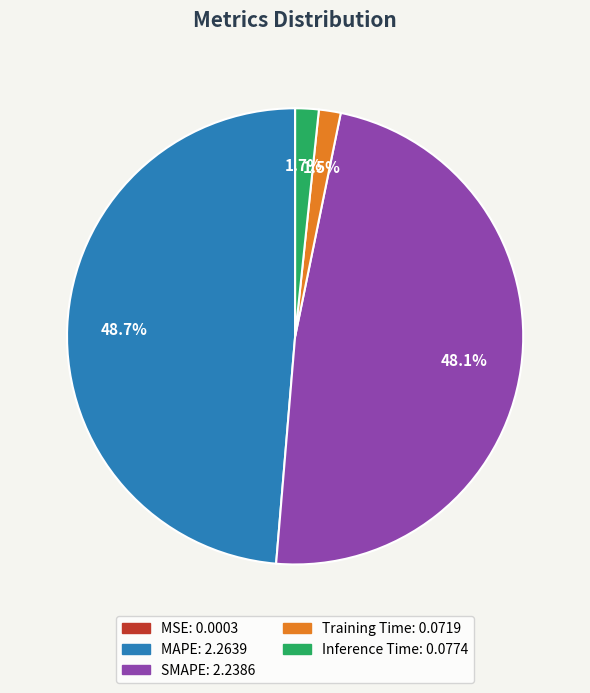

Which slice is the largest?

MAPE